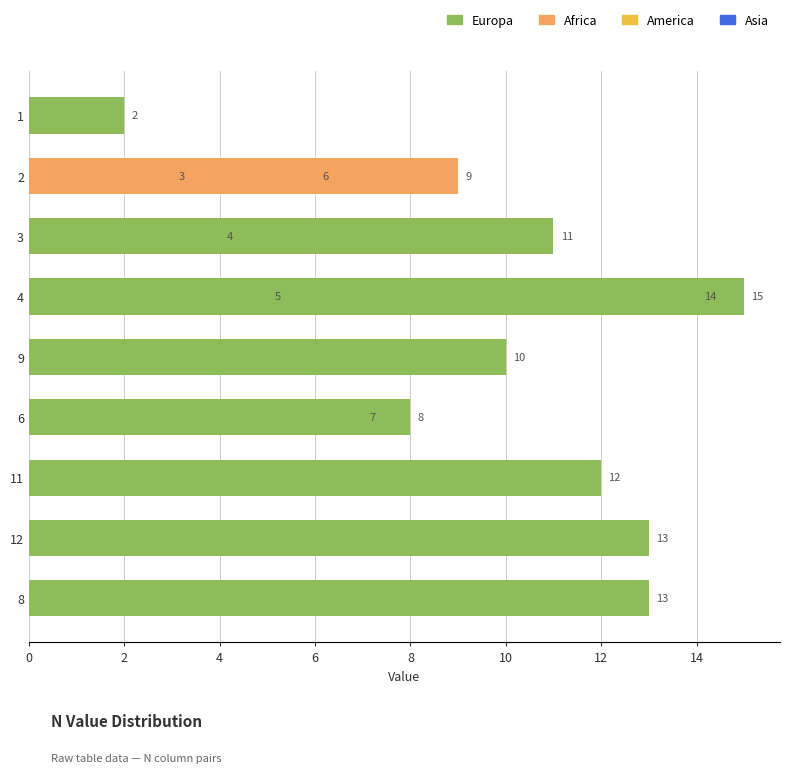

Reading left to right, list all the values displayed in this chart.

2	3	4	5	9	10	6	7	8	11	12	13	14	15	13